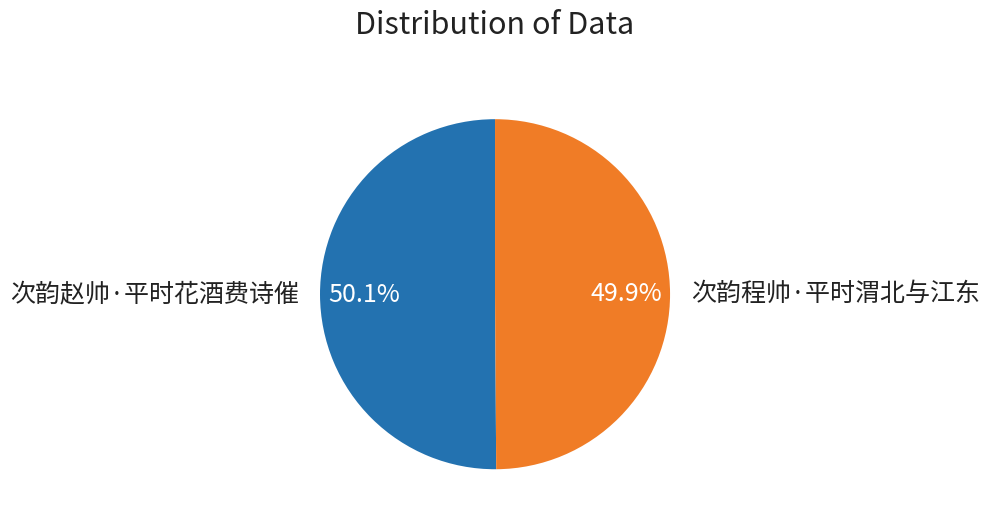

Approximately how many times larger is the value at 次韵赵帅·平时花酒费诗催 compared to 次韵程帅·平时渭北与江东?

1.0